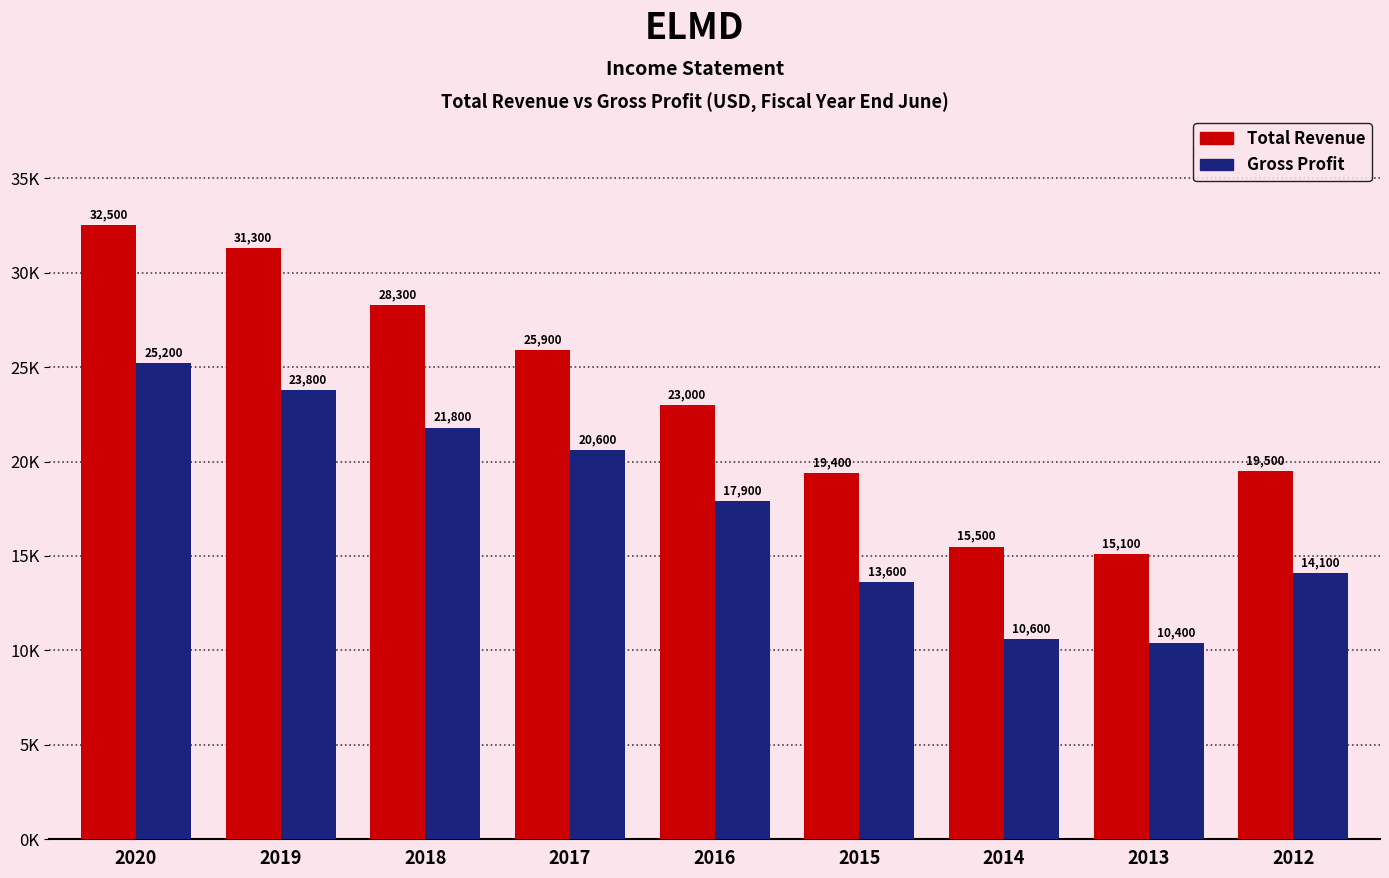

Which series changed the most between 2017 and 2014?

Total Revenue